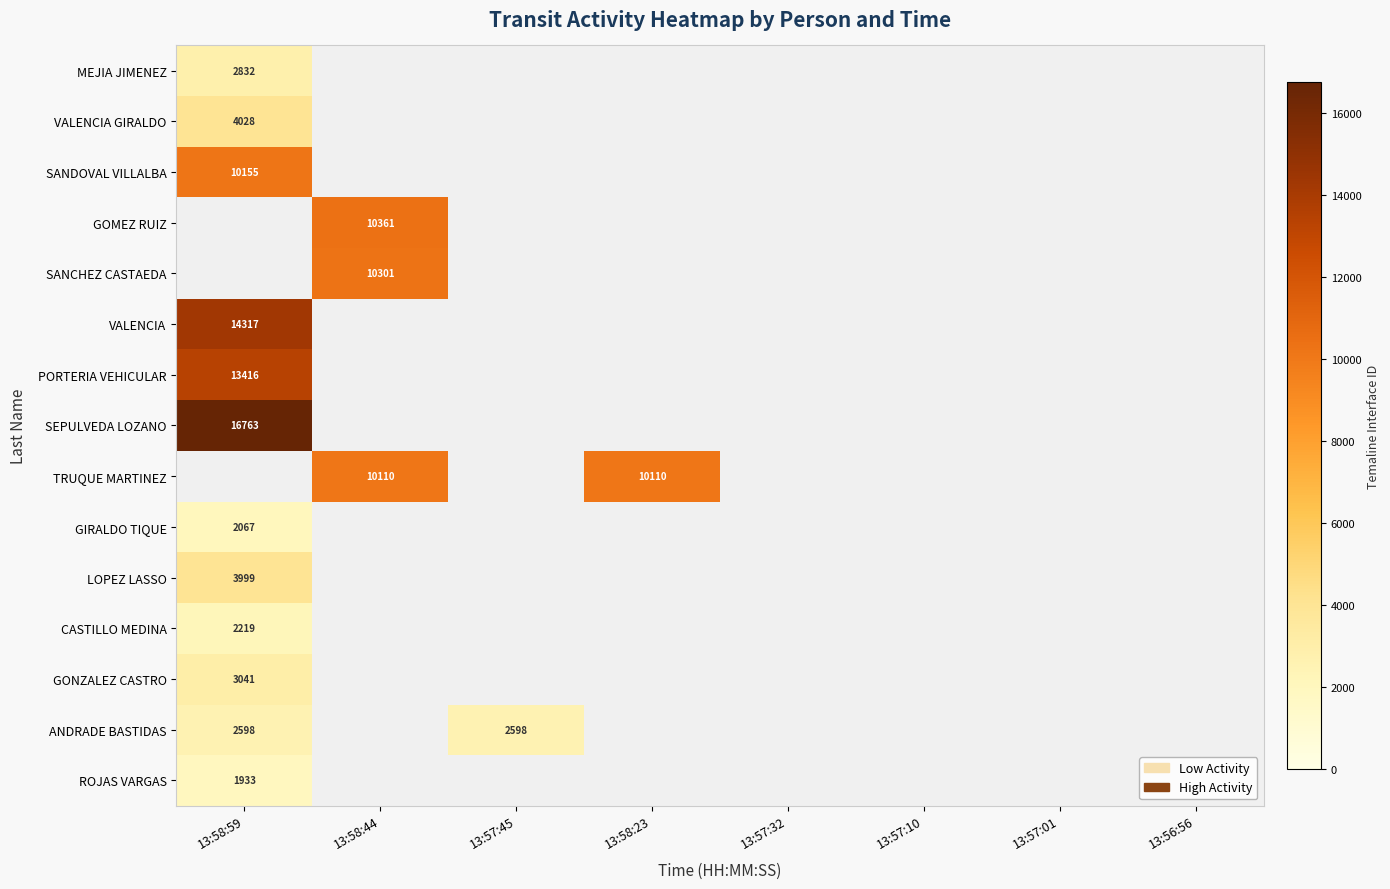

How many positive values does the SANCHEZ CASTAEDA series have?

1